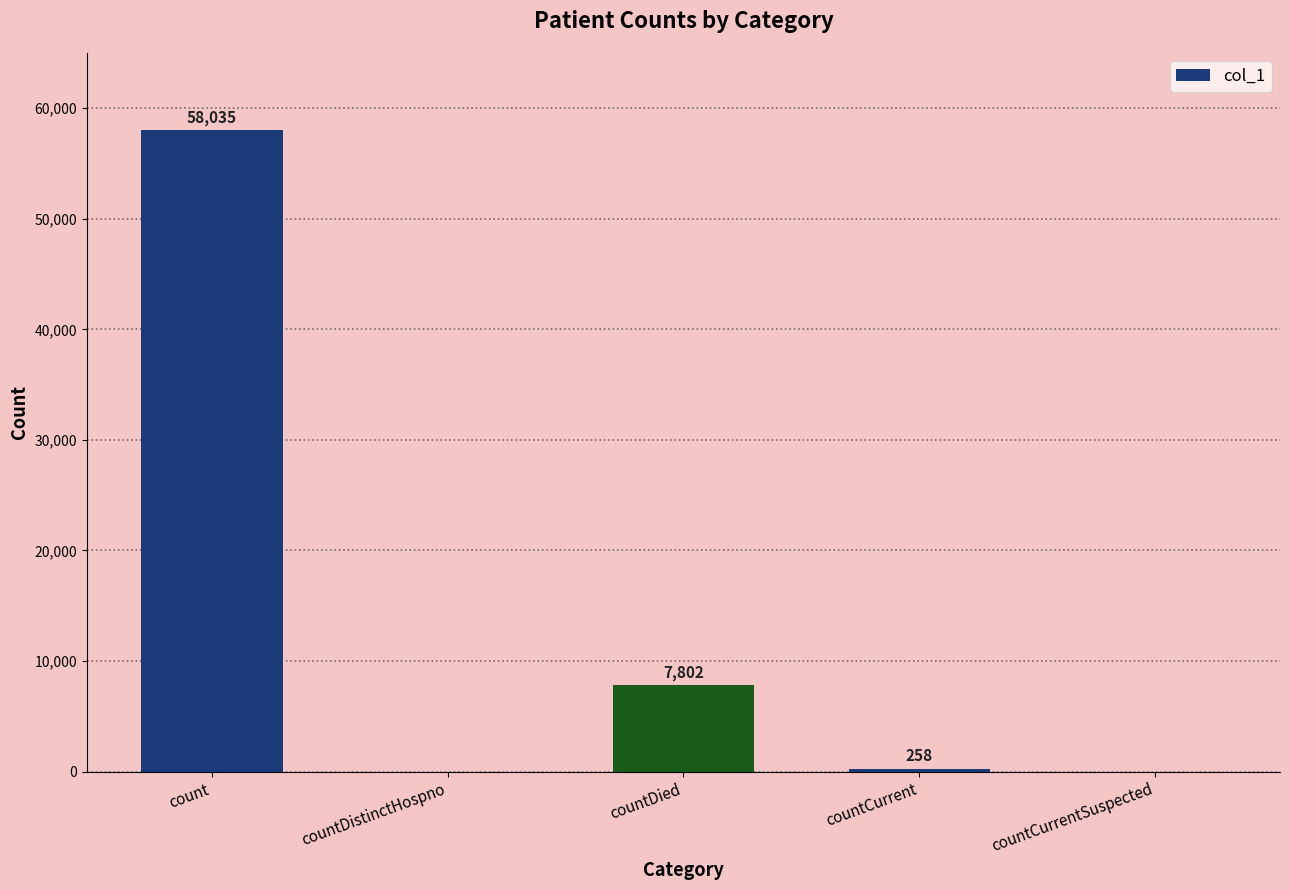

Reading left to right, list all the values displayed in this chart.

count=58035	countDistinctHospno=0	countDied=7802	countCurrent=258	countCurrentSuspected=0